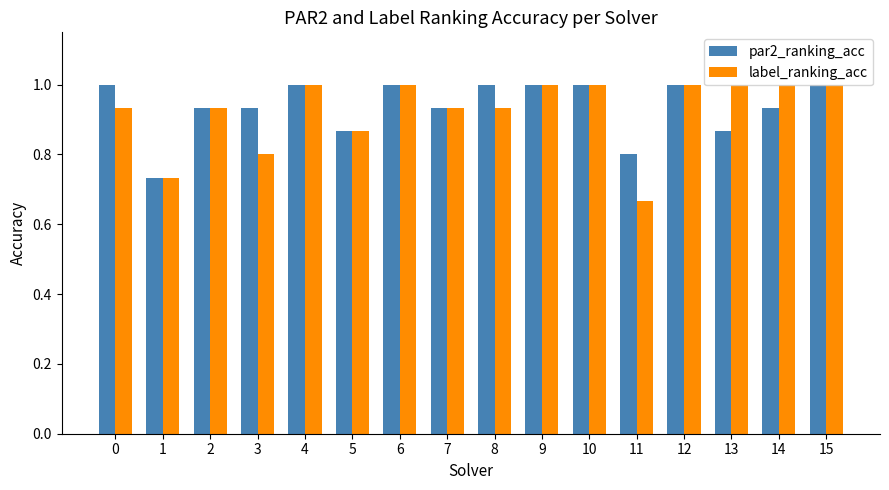

True or false: par2_ranking_acc has a value of 1.8 at 15.

False